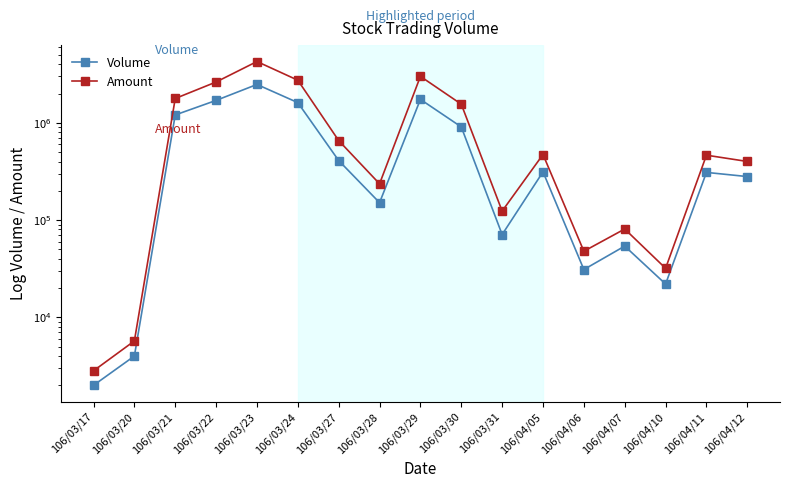

Reading right to left, extract all data points from this chart.

Volume: 106/04/12=280000	106/04/11=309000	106/04/10=22000	106/04/07=54000	106/04/06=31000	106/04/05=313000	106/03/31=71000	106/03/30=907000	106/03/29=1740000	106/03/28=151000	106/03/27=409000	106/03/24=1612000	106/03/23=2478000	106/03/22=1699000	106/03/21=1204000	106/03/20=4000	106/03/17=2000
Amount: 106/04/12=400390	106/04/11=464420	106/04/10=31920	106/04/07=80940	106/04/06=47820	106/04/05=472020	106/03/31=123640	106/03/30=1554010	106/03/29=3000180	106/03/28=235900	106/03/27=656310	106/03/24=2739800	106/03/23=4263430	106/03/22=2626100	106/03/21=1777850	106/03/20=5720	106/03/17=2820